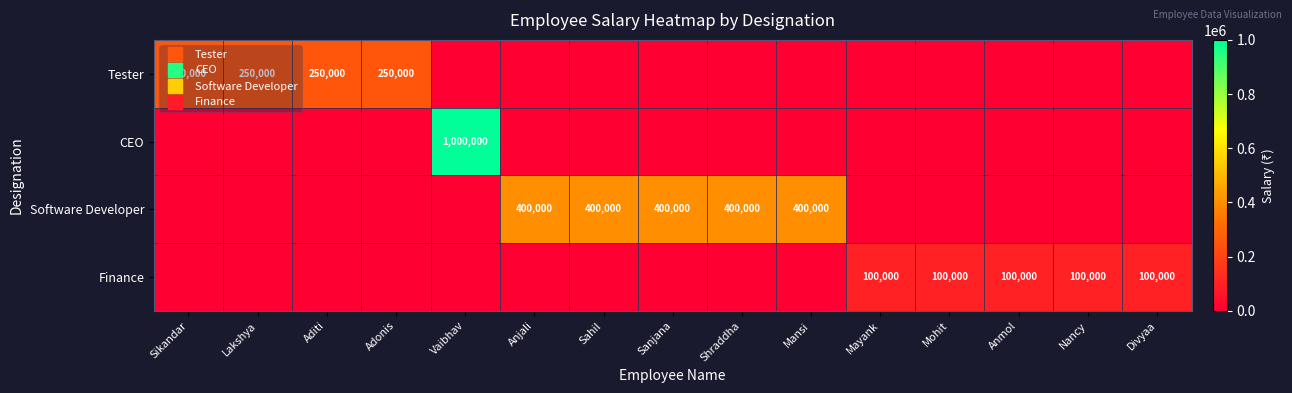

Is it true that Tester equals 117187 at Sanjana?

False